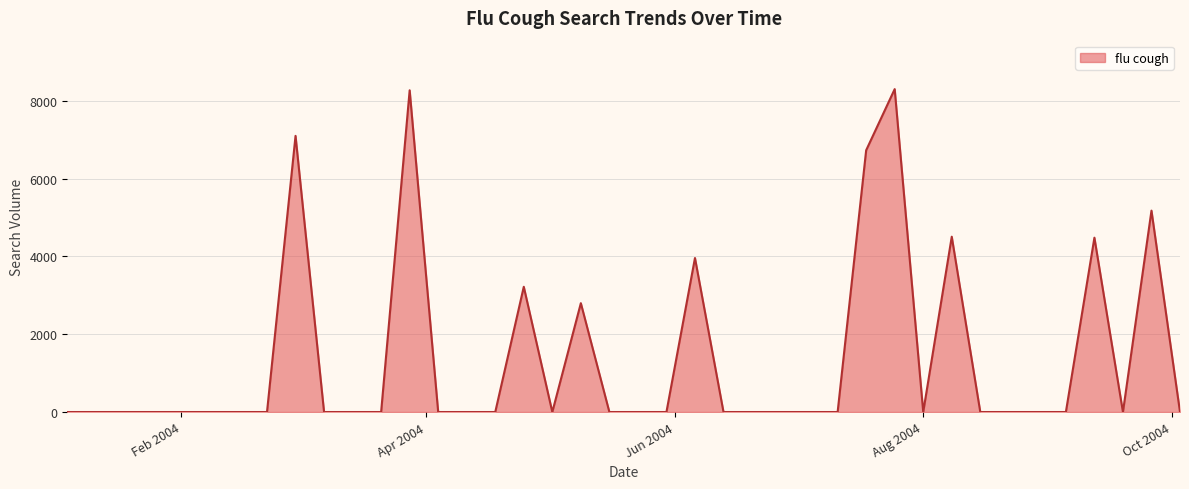

What is the maximum value shown in the chart?

8297.3